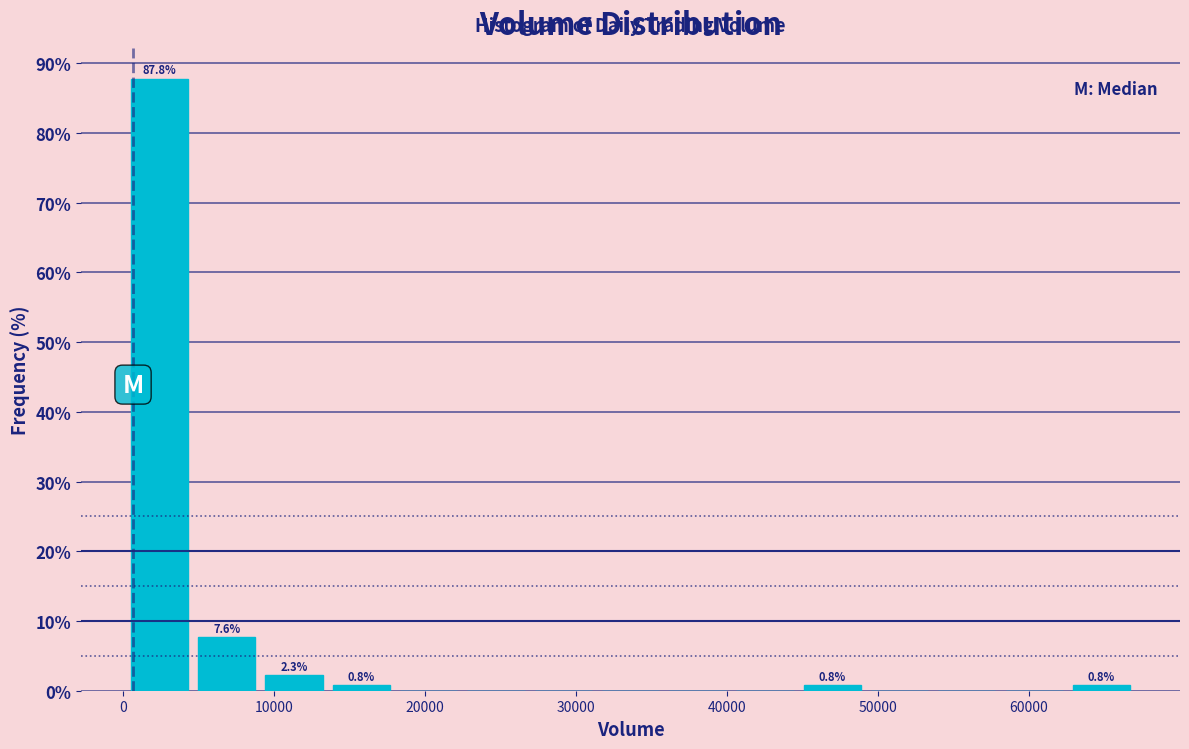

Over which range of the x-axis is the bar tallest?

0 to 5000